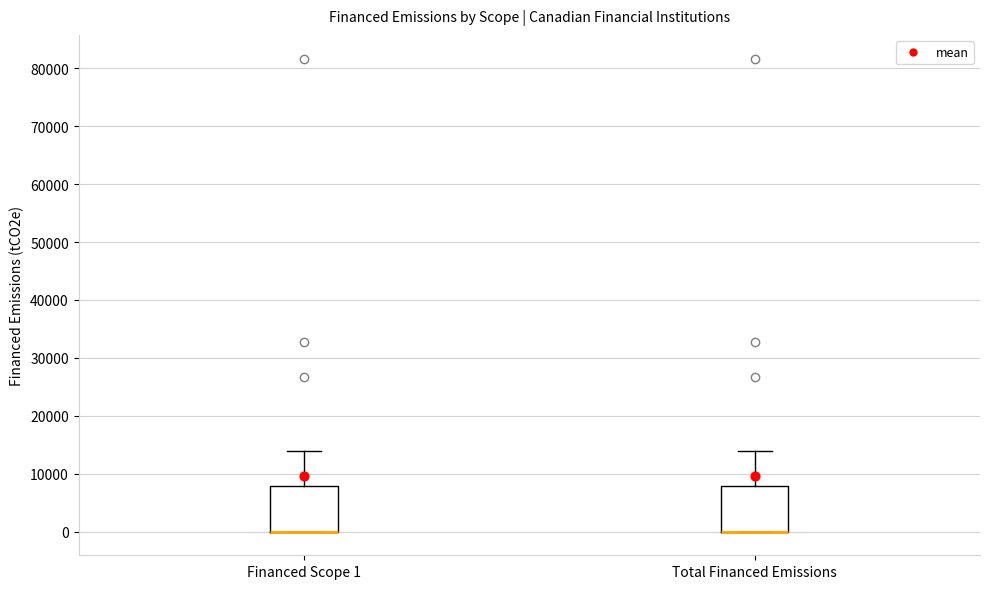

Reading left to right, transcribe this box plot: for each box, give where its median line is, the range the box spans, and where its two whiskers end, as read against the y-axis. The values are not printed on the chart, so give them approximately, as read against the axis.

Financed Scope 1: median 0 (drawn on the box's lower edge), box 0 to 8000, whiskers 0 to 14000
Total Financed Emissions: median 0 (drawn on the box's lower edge), box 0 to 8000, whiskers 0 to 14000